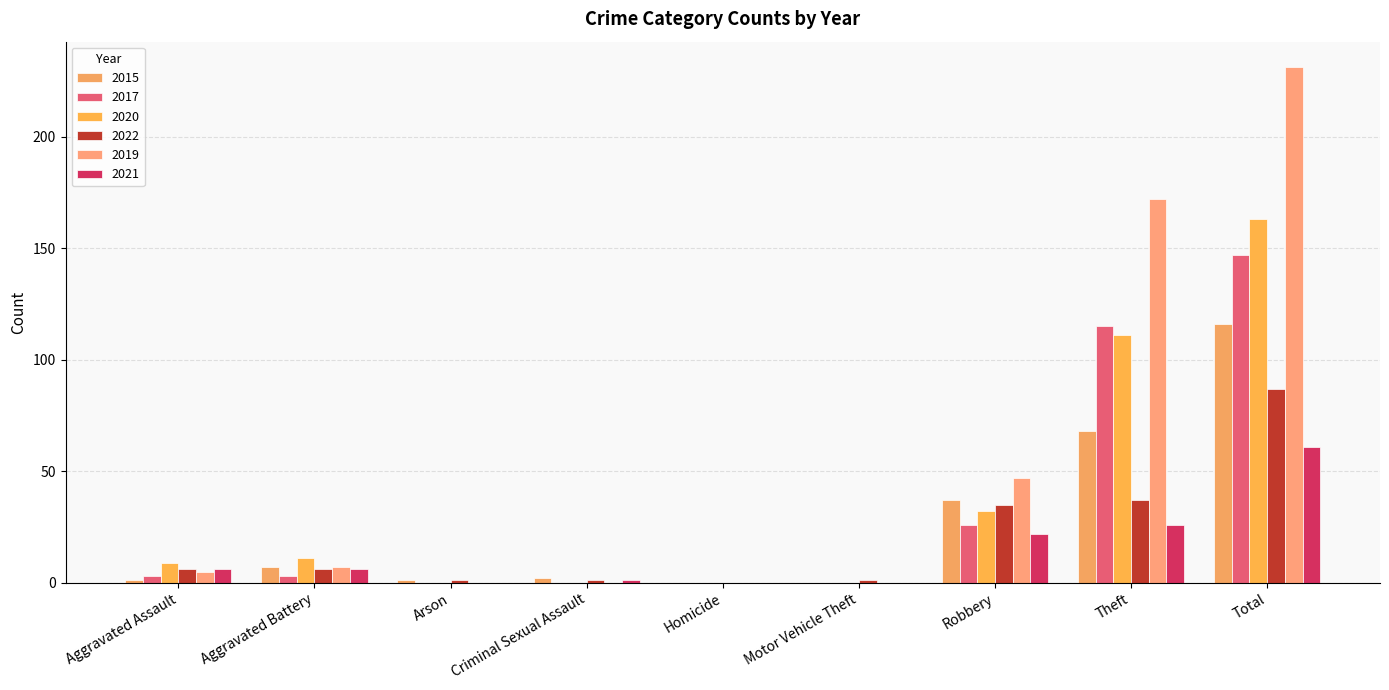

Between Arson and Criminal Sexual Assault, which series saw the biggest shift?

2015